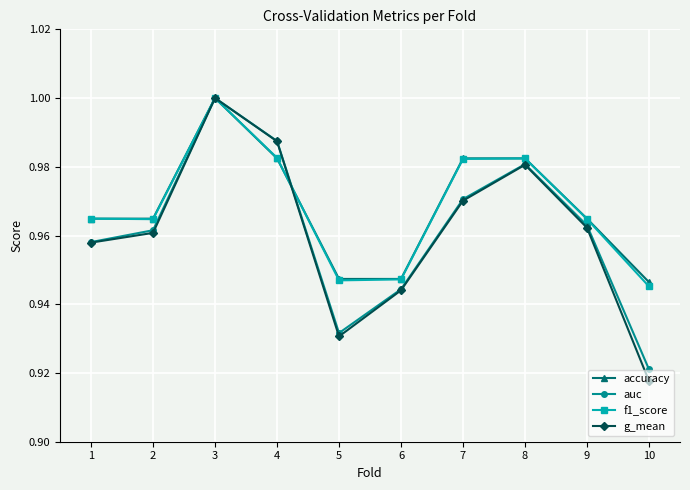

Which series changed the most between 5 and 7?

g_mean